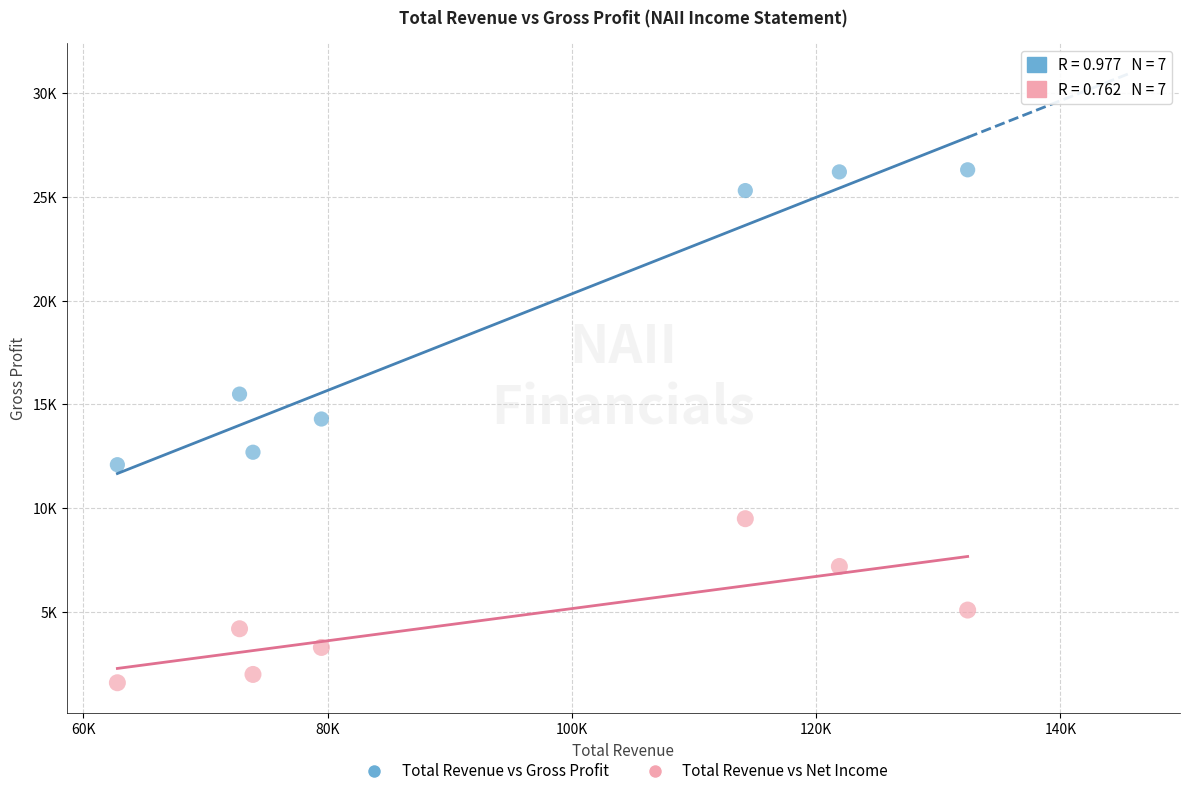

What are all the series names shown in the legend?

Total Revenue vs Gross Profit, Total Revenue vs Net Income